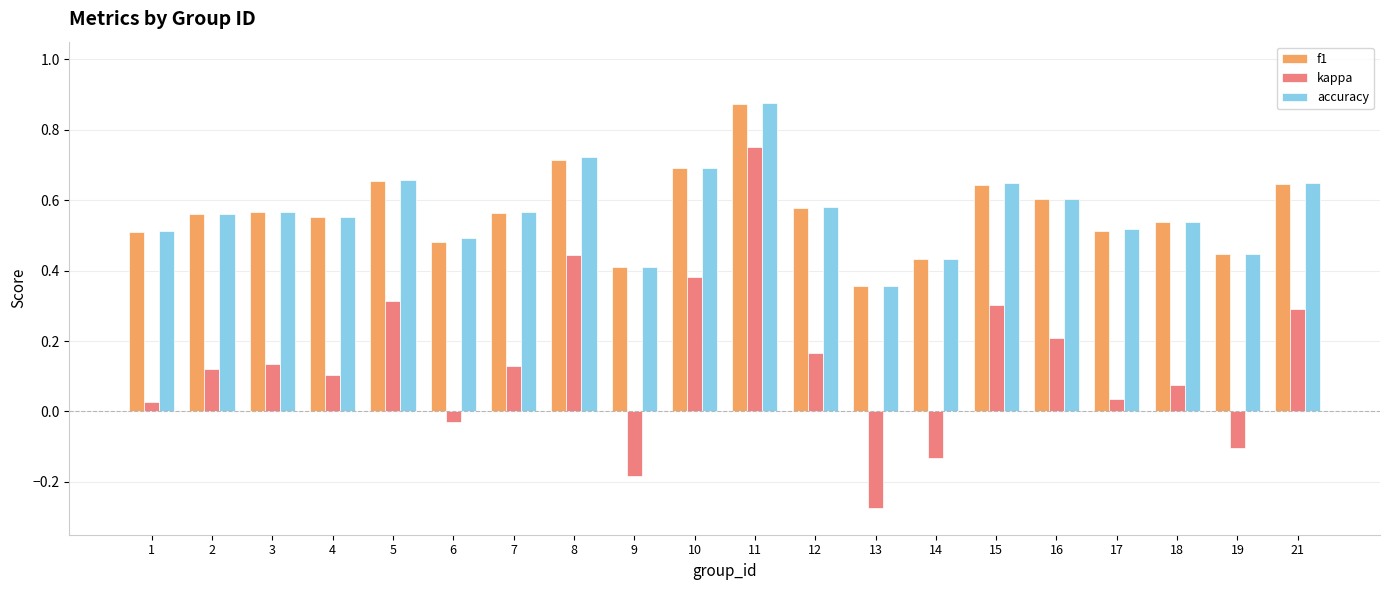

How many series are shown in this chart?

3